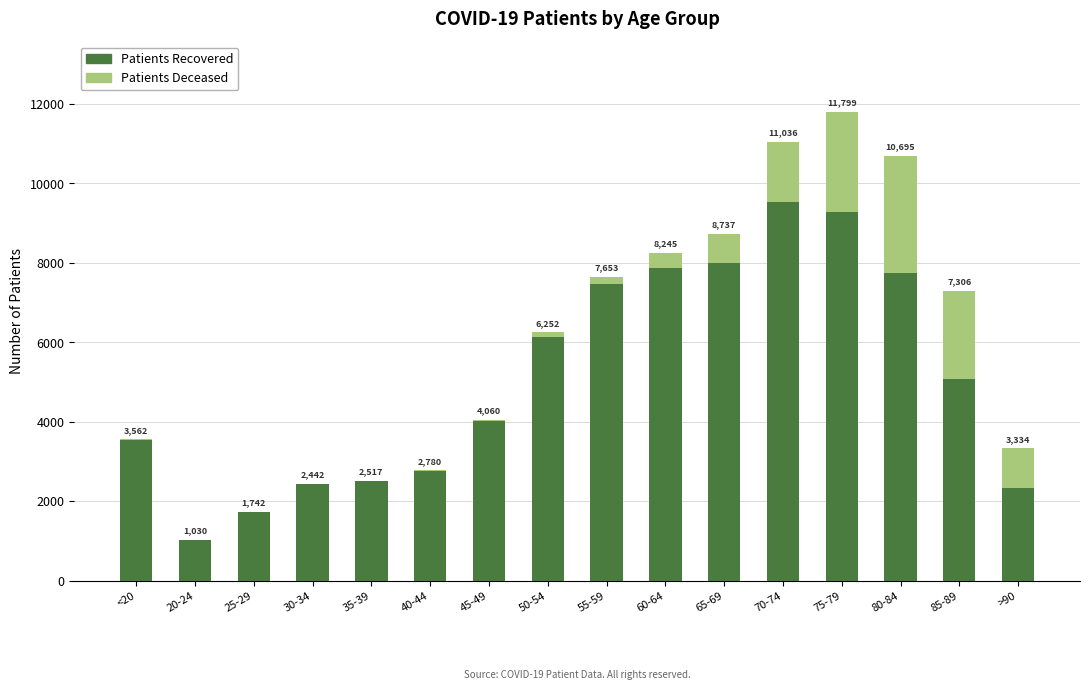

What are all the series names shown in the legend?

Patients Recovered, Patients Deceased